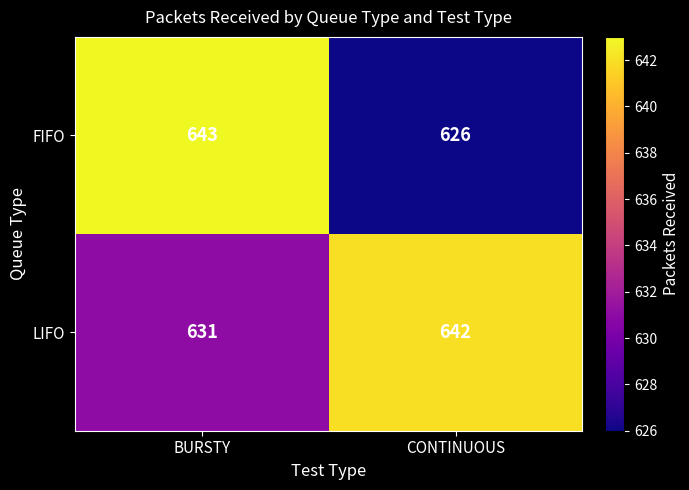

At which category is the sum across all series the highest?

BURSTY